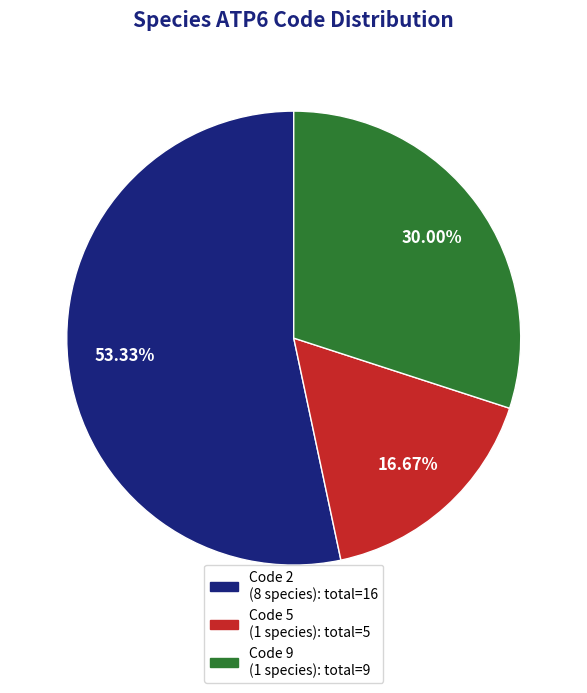

Is there any slice that represents more than half of the pie?

Yes